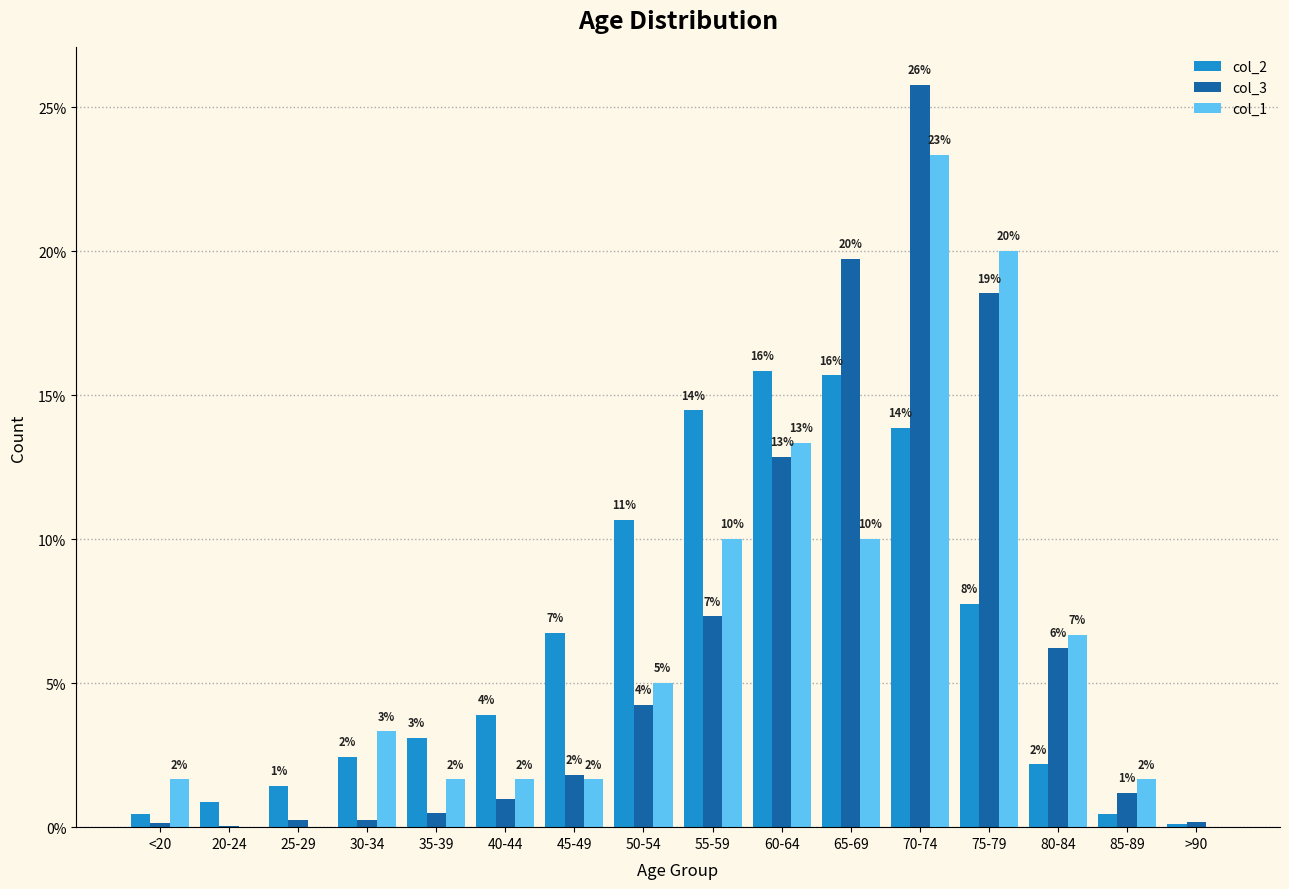

What are all the series names shown in the legend?

col_2, col_3, col_1